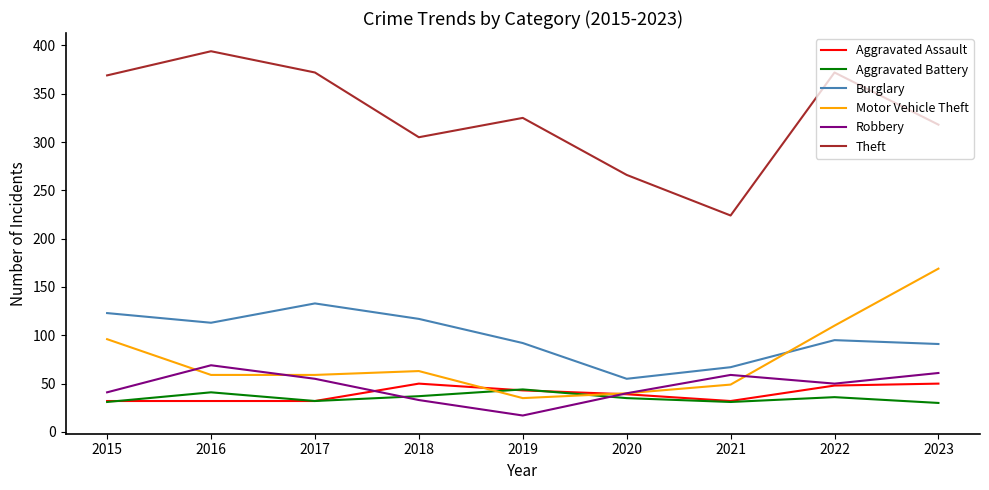

Which series has the widest spread of values?

Theft